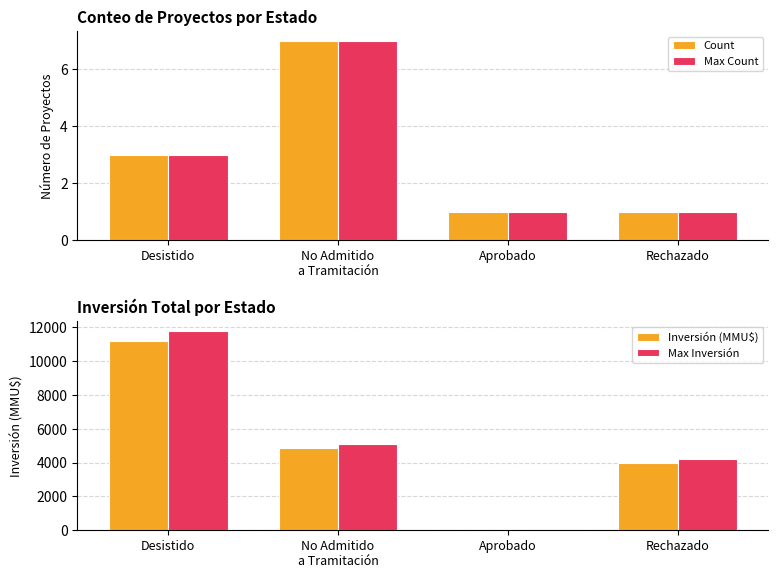

The Max Count series shows 3.0 at Desistido. True or false?

True